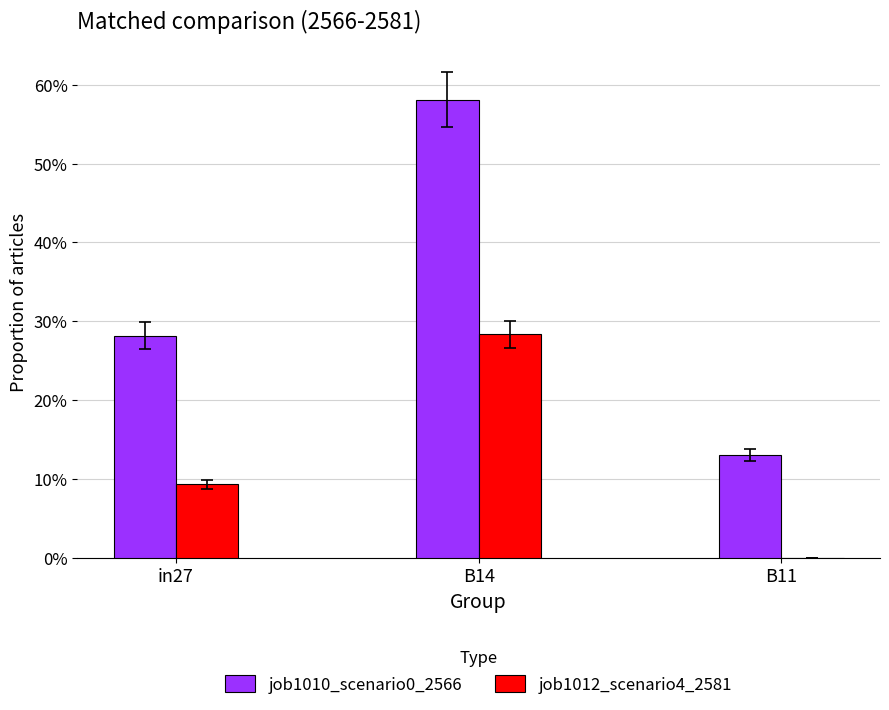

Rank the series by their average value, from lowest to highest.

job1012_scenario4_2581, job1010_scenario0_2566